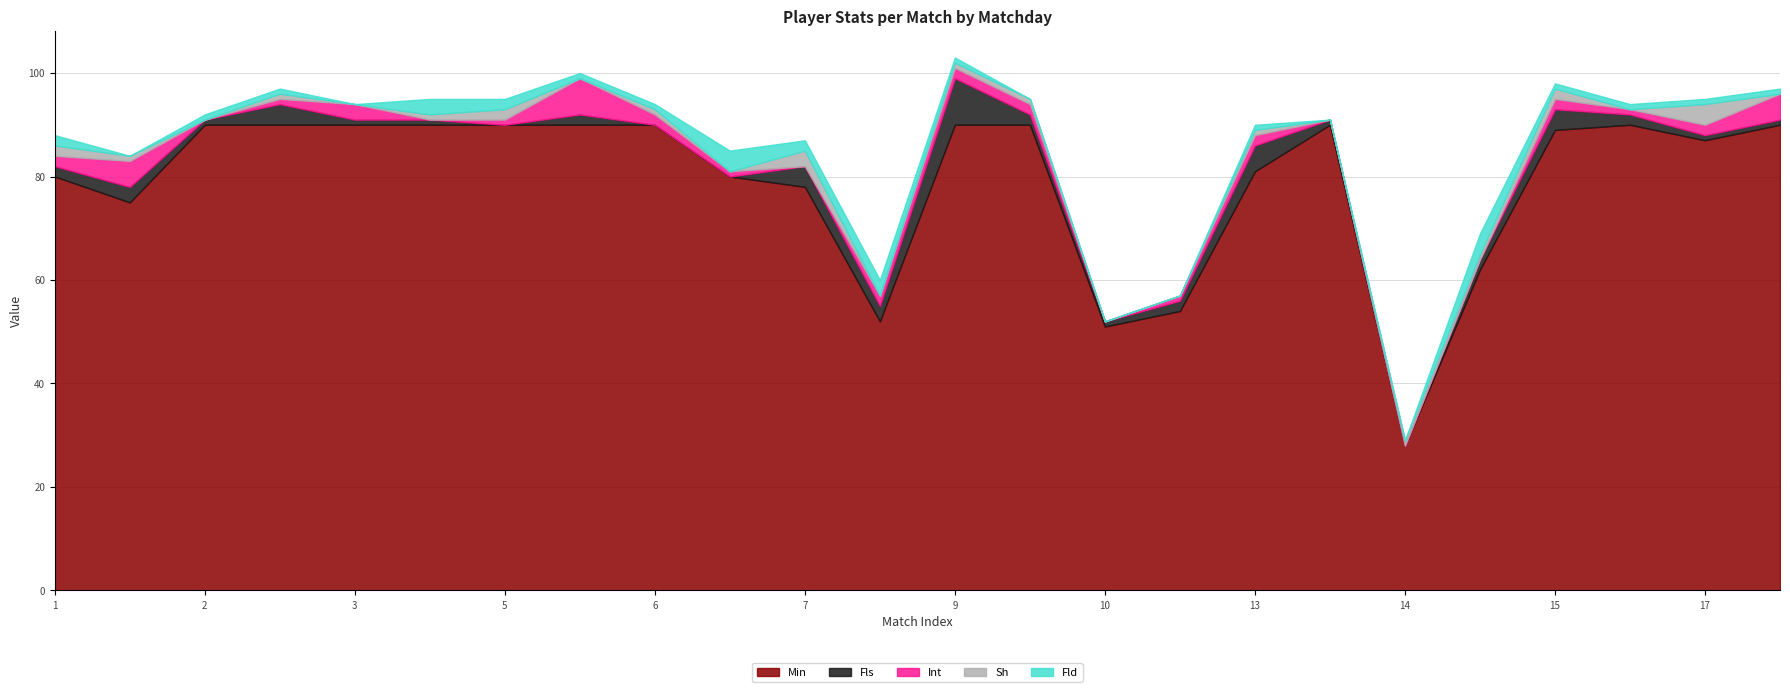

True or false: Sh has more than 1 interior local peaks.

True